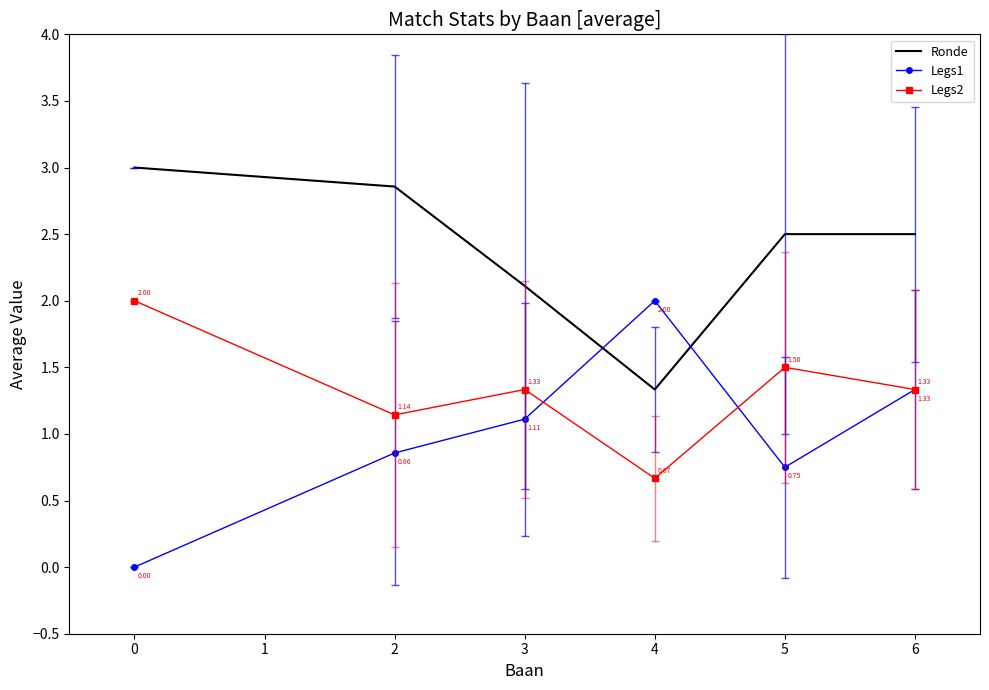

True or false: Ronde and Legs2 intersect in this chart.

False